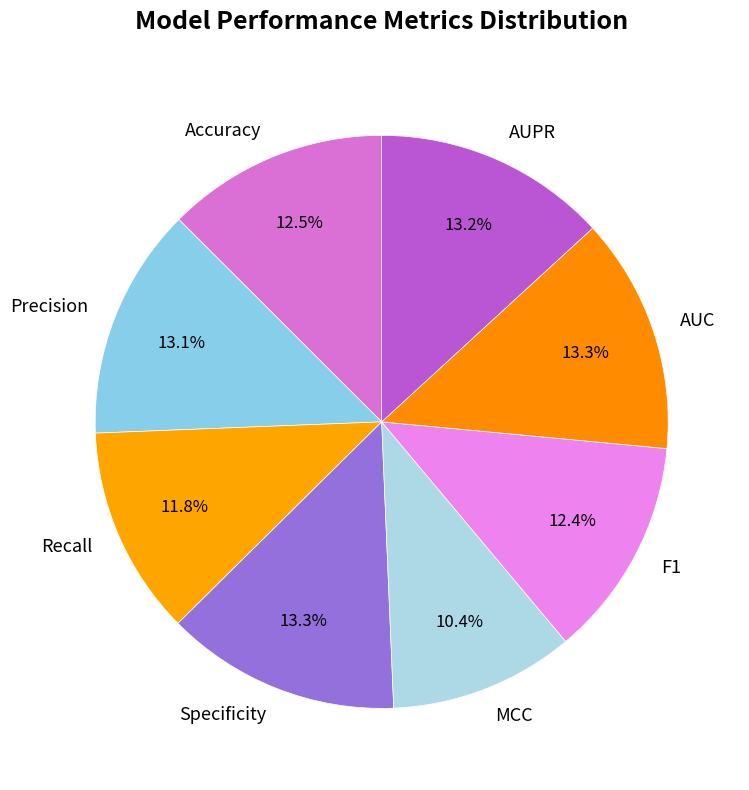

Which slice is the smallest?

MCC